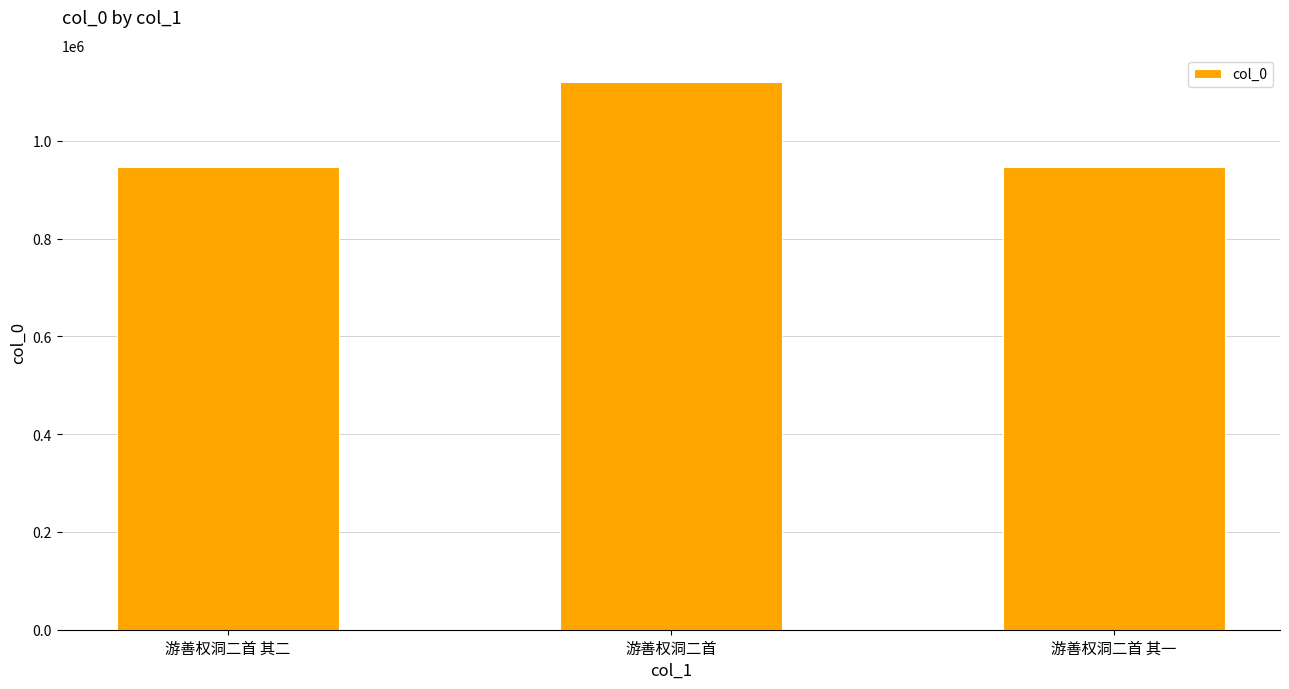

What is the average value?

1004806